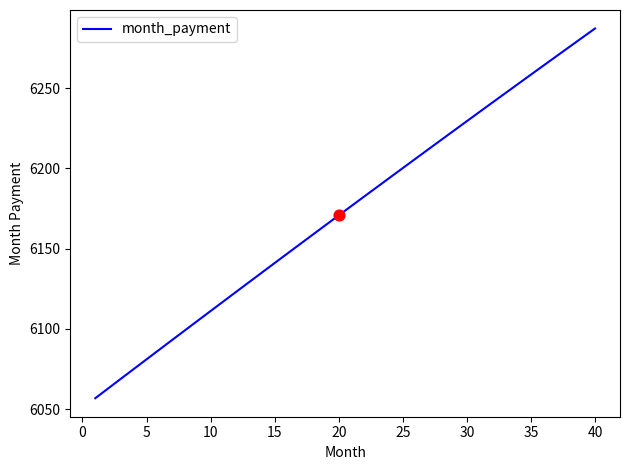

What is the maximum value shown in the chart?

6287.2